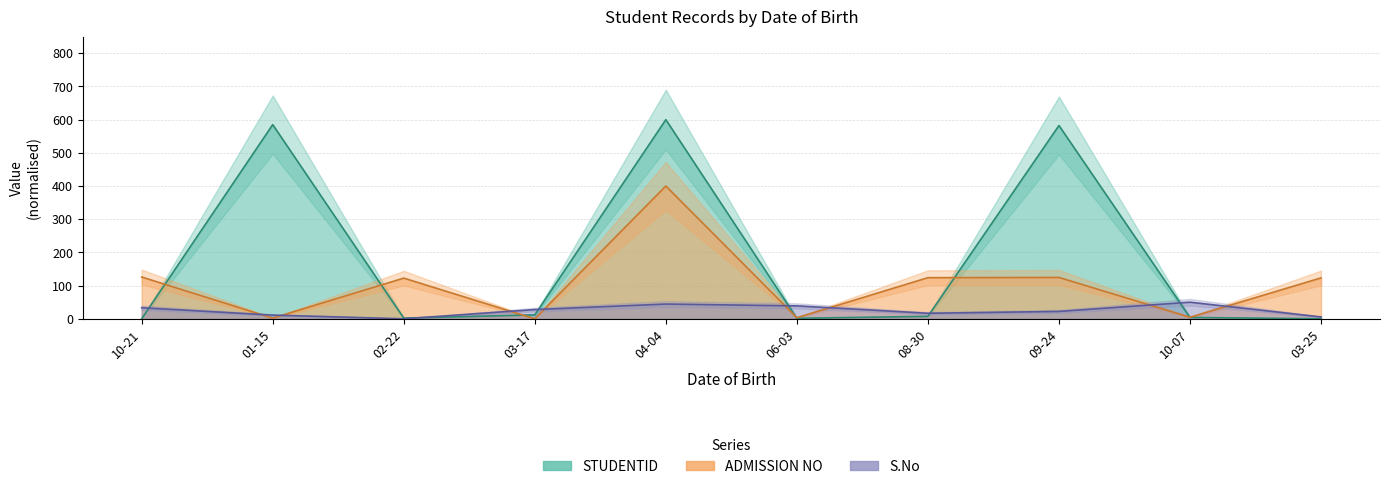

At which label does ADMISSION NO first exceed 123?

10-21